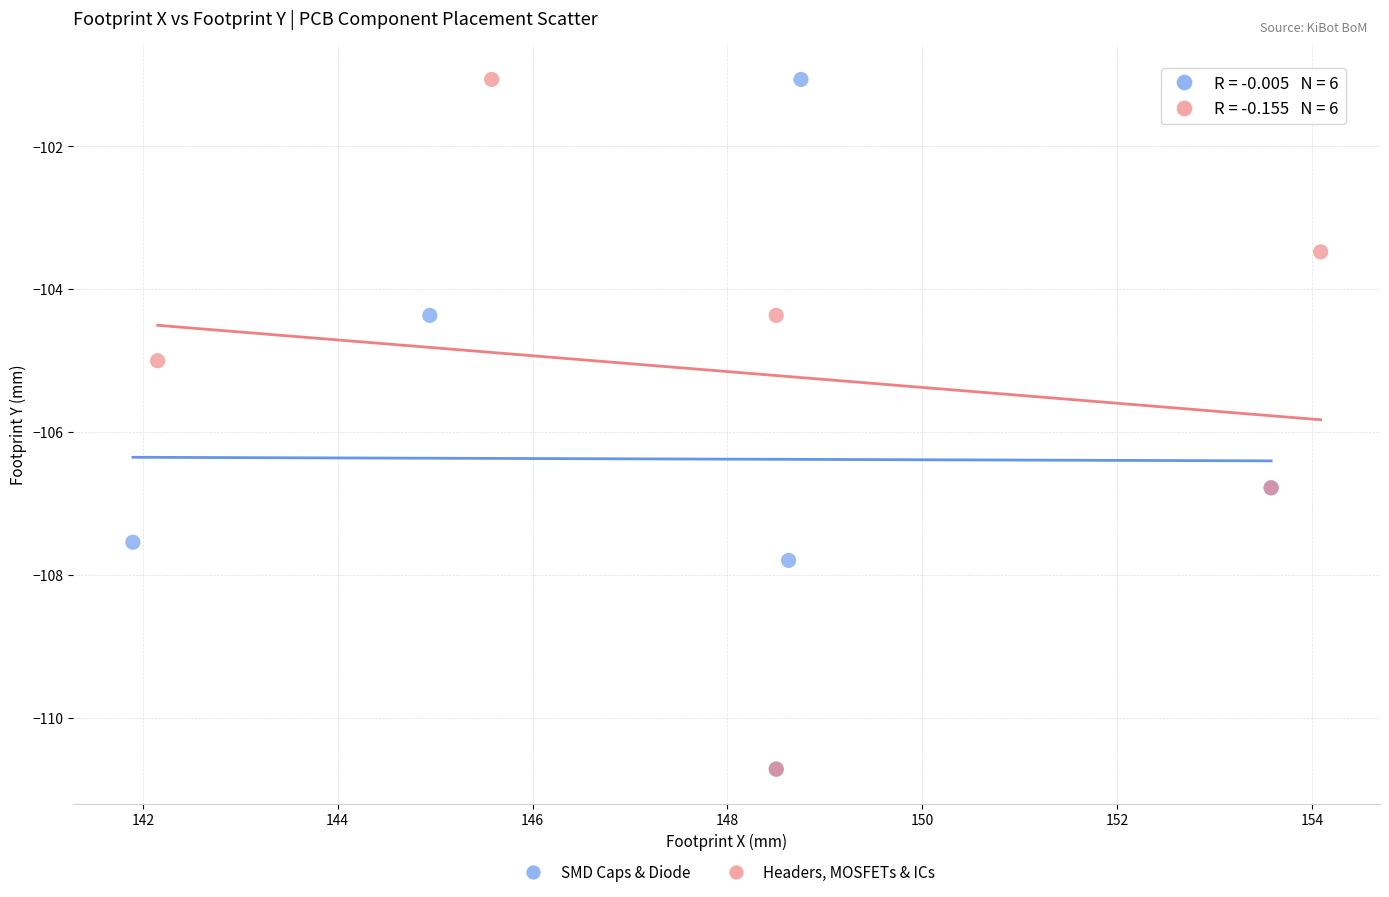

What are all the series names shown in the legend?

SMD Caps & Diode, Headers, MOSFETs & ICs